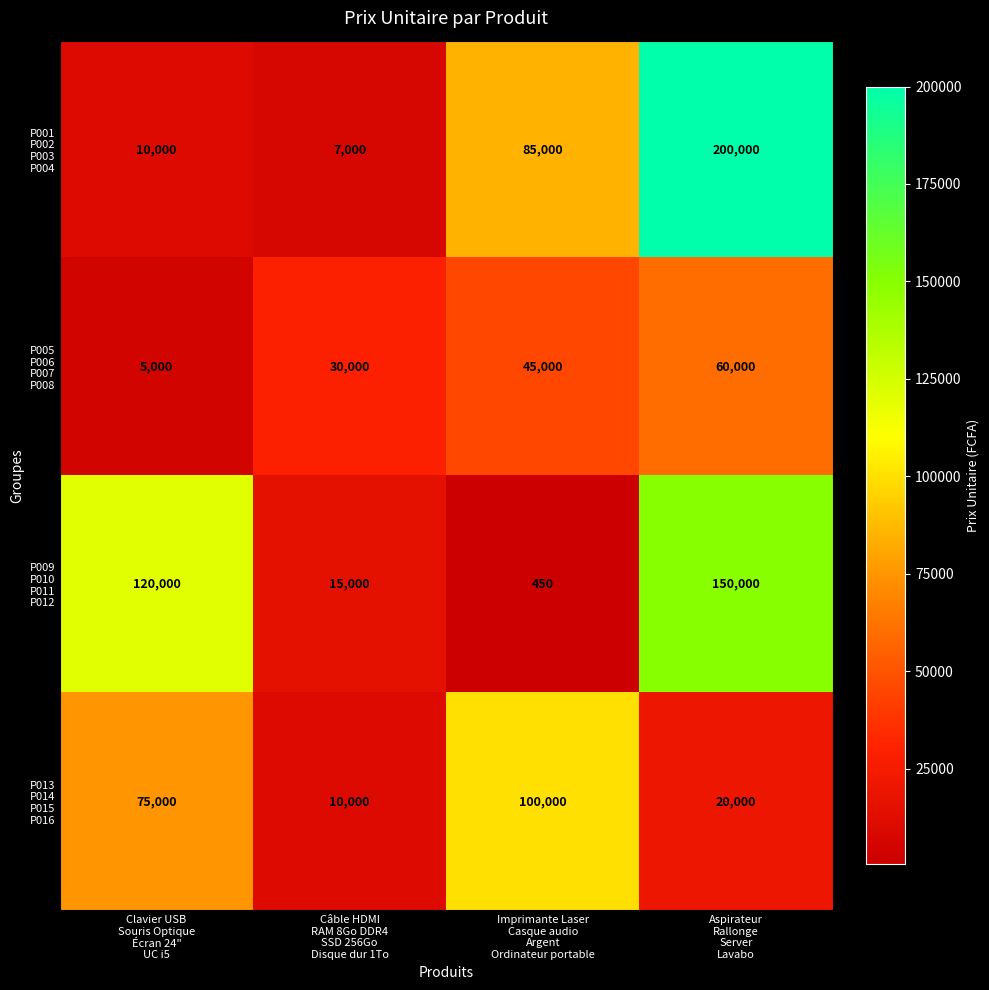

What is the greatest value displayed?

200000